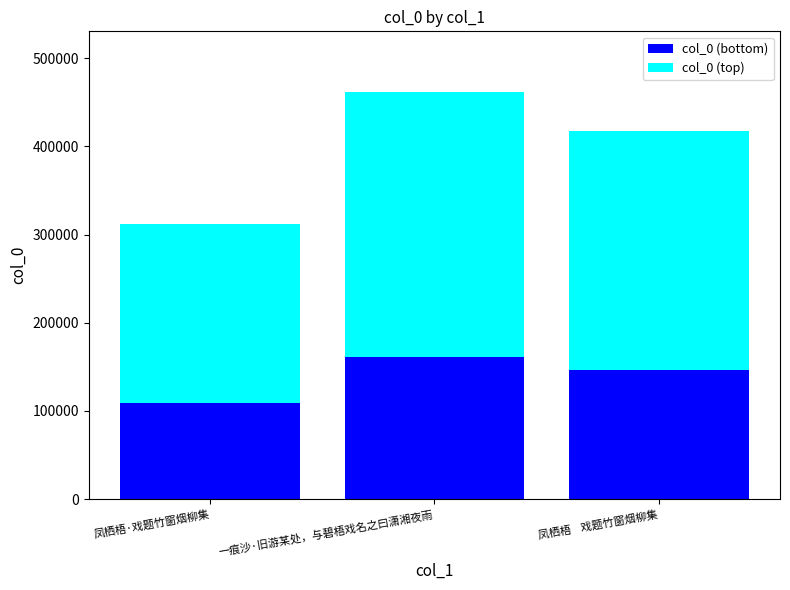

How many values in the col_0 (bottom) series are below 146035?

1